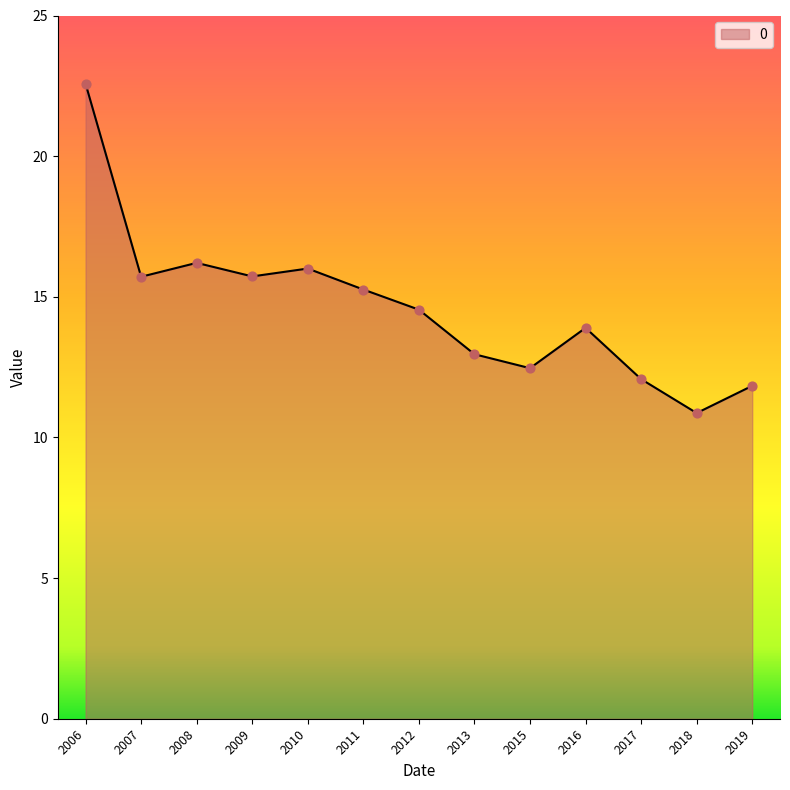

What is the ratio of the value at 2011 to the value at 2018?

1.4